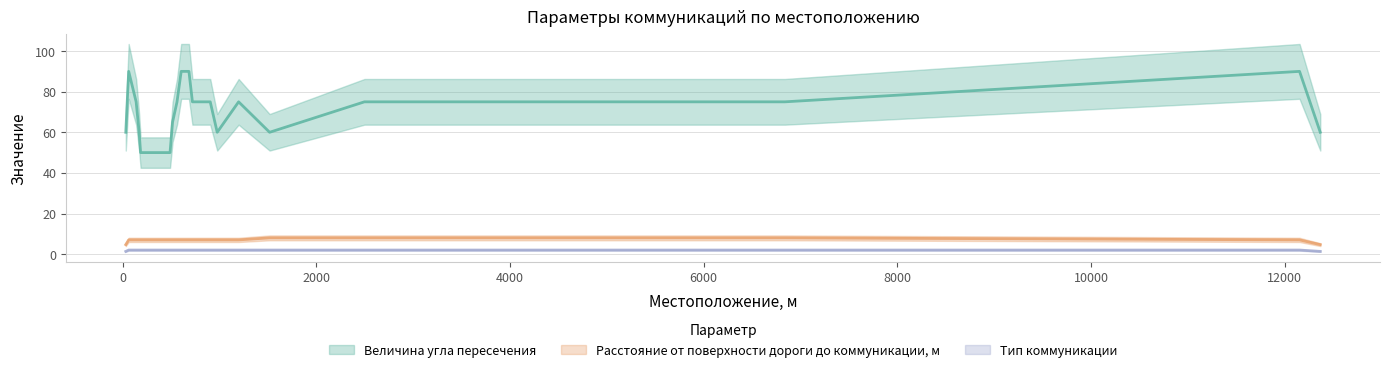

Between 721 and 977, which is larger?

721